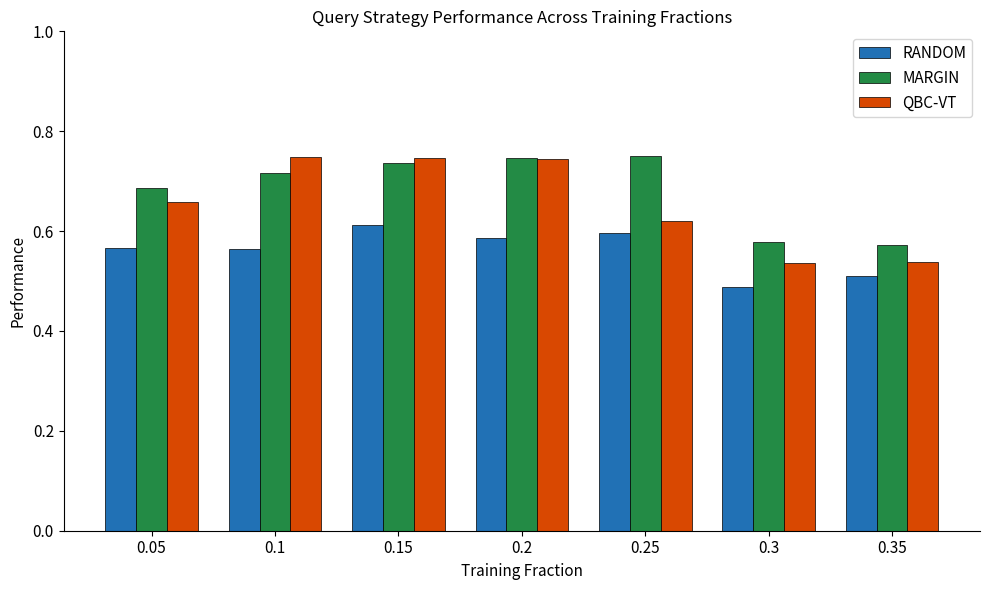

Between 0.1 and 0.2, which series saw the biggest shift?

MARGIN